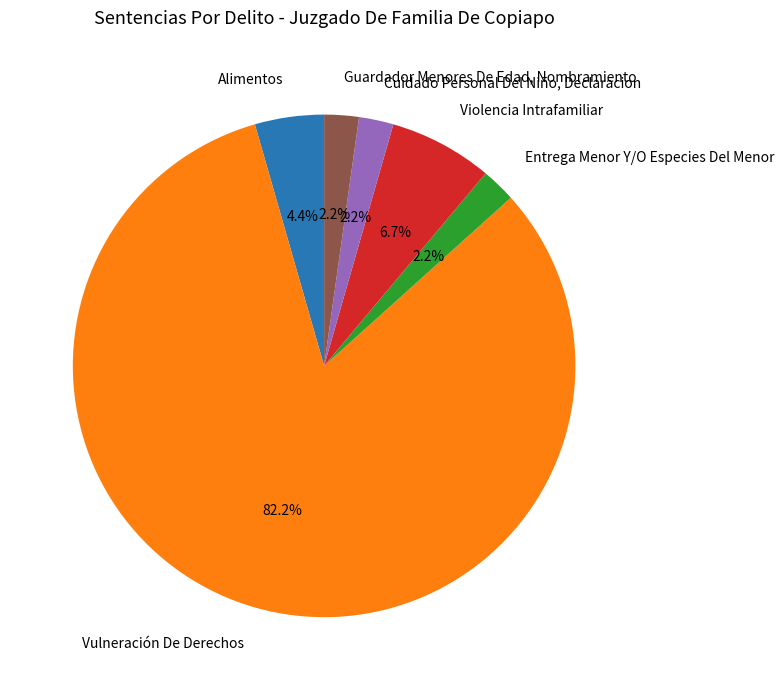

Which slice is the largest?

Vulneración De Derechos